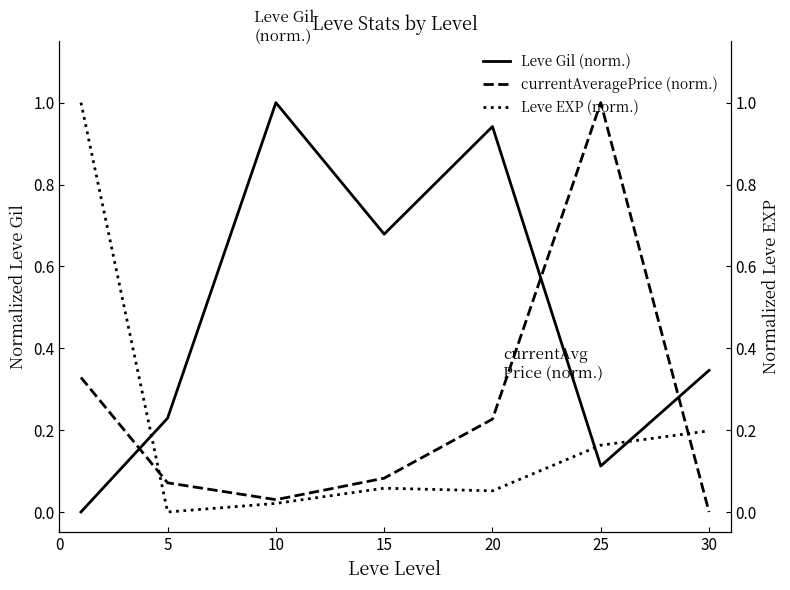

What is the maximum value for Leve Gil (norm.)?

1.0